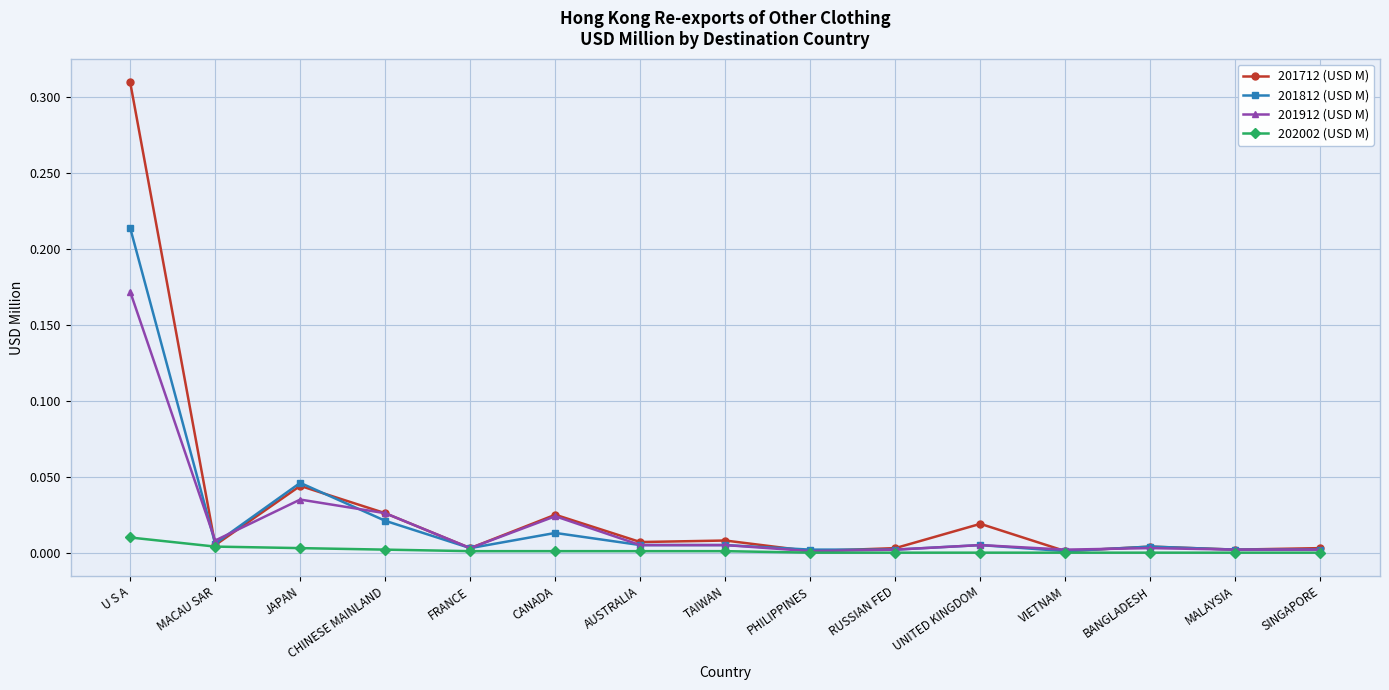

Which series has the widest spread of values?

201712 (USD M)